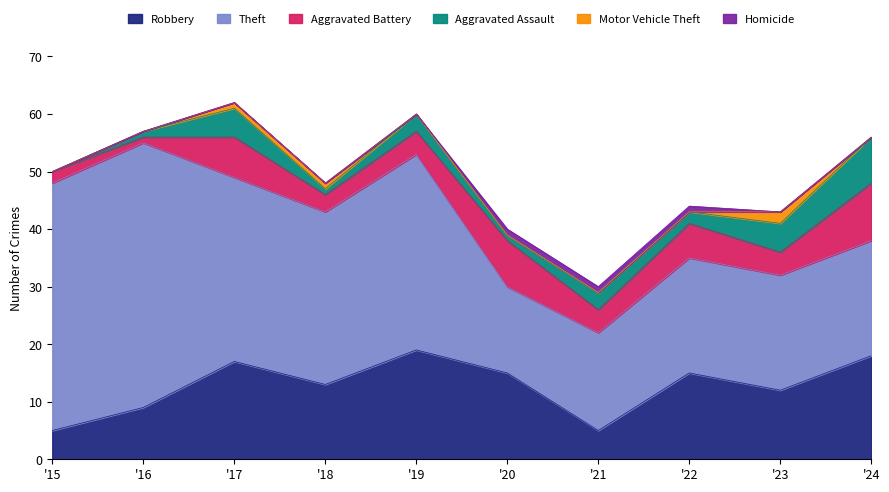

What are all the series names shown in the legend?

Robbery, Theft, Aggravated Battery, Aggravated Assault, Motor Vehicle Theft, Homicide